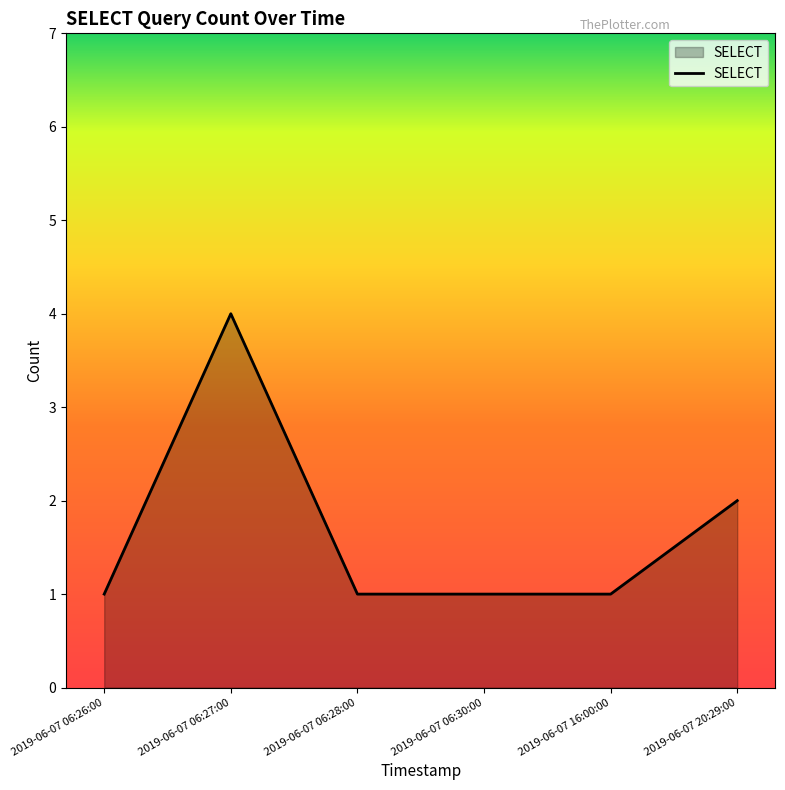

What position from the left is 2019-06-07 06:27:00?

2